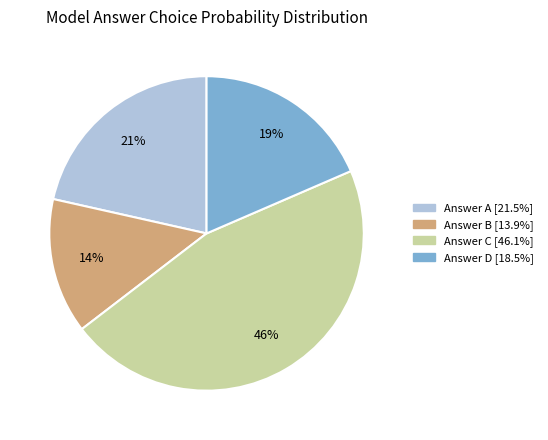

To the nearest percent, what is the difference between the largest and smallest slice percentages?

32%